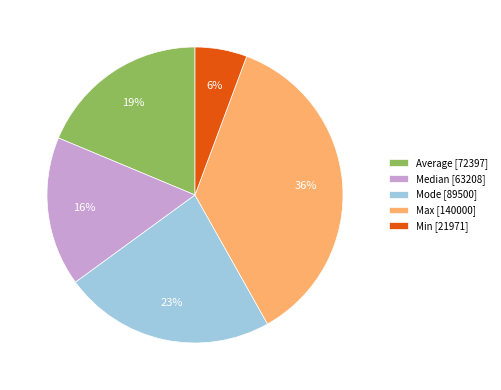

How many slices are in this pie chart?

5